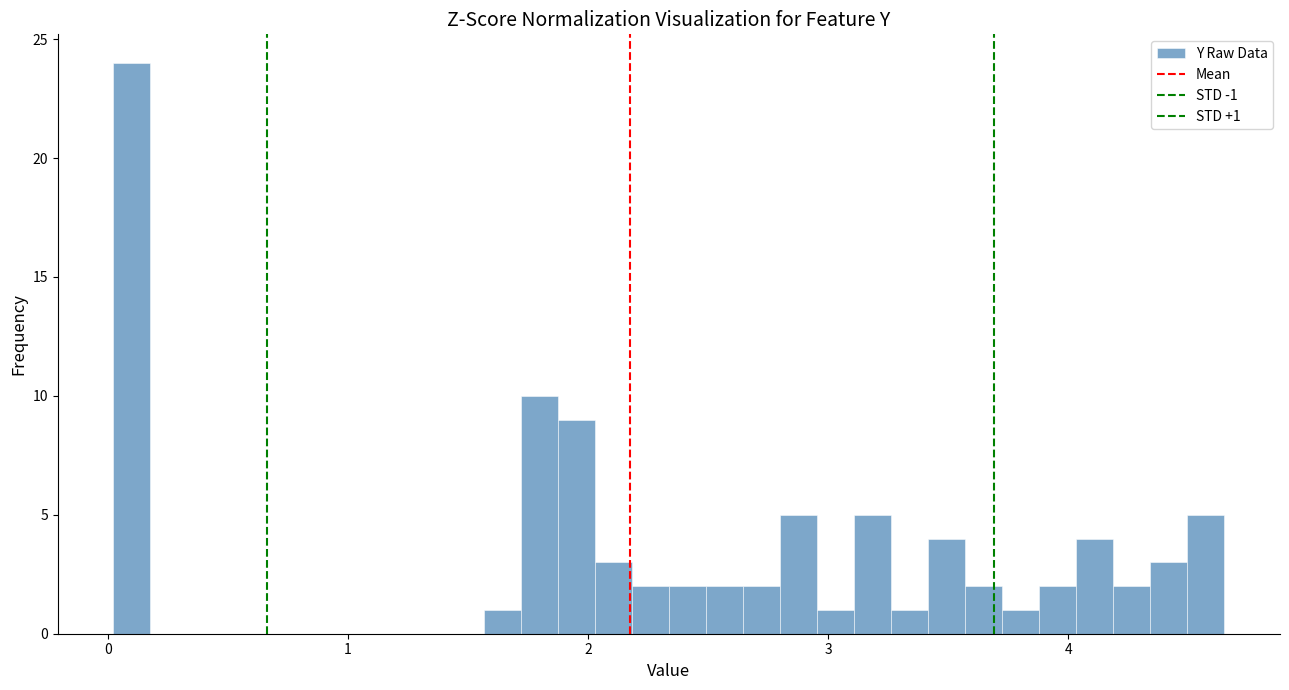

Read against the x-axis, roughly where is the centre of the tallest bar?

0.1